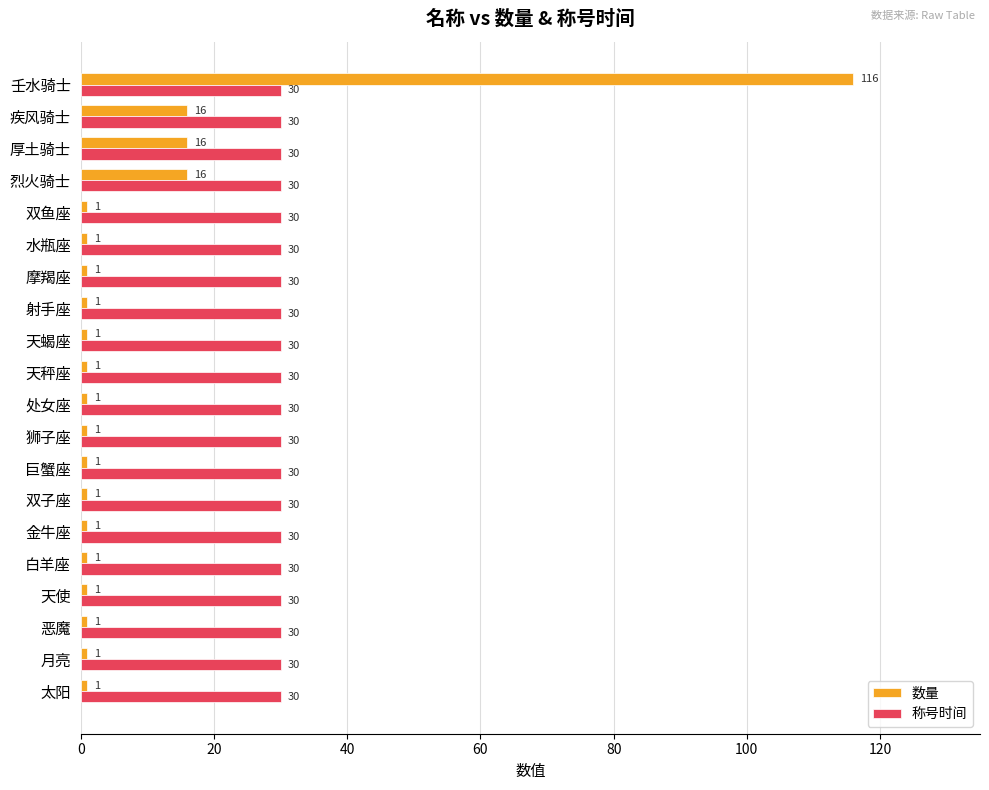

What is the sum of all 数量 values?

180